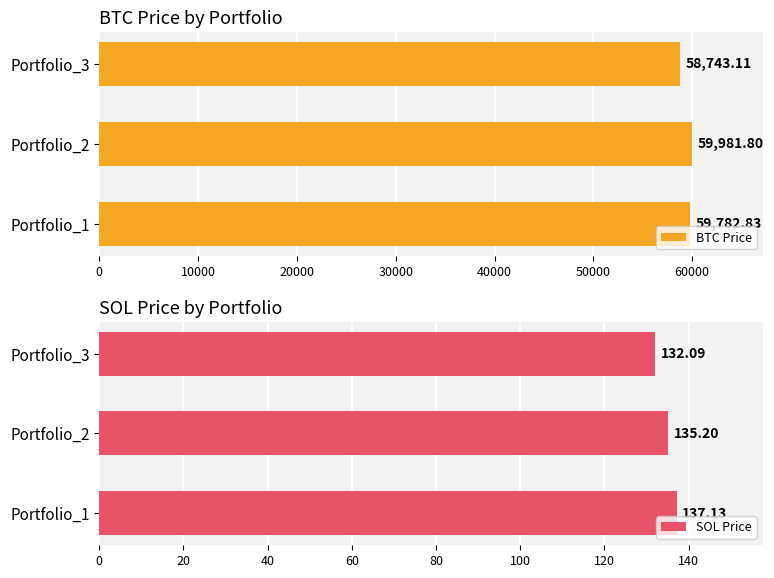

What is the sum of the BTC Price values at Portfolio_1 and Portfolio_2?

119764.6